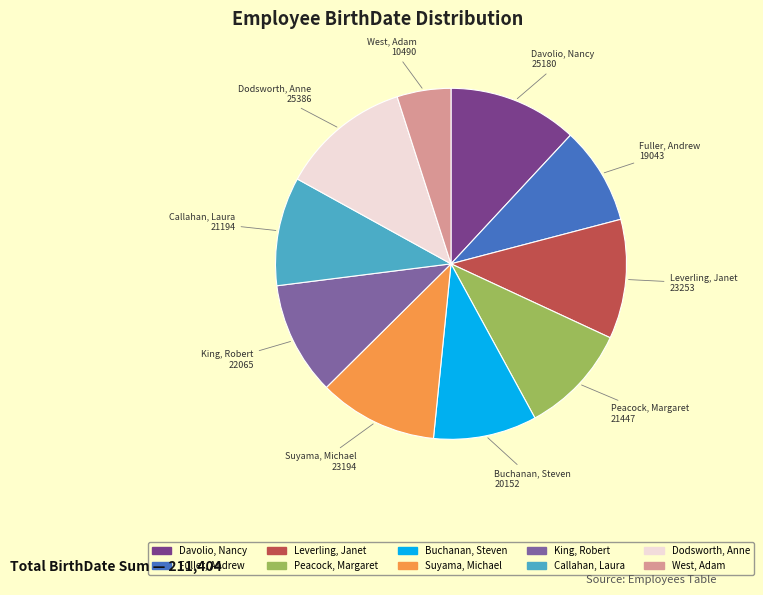

Is the sum of Callahan, Laura and West, Adam greater than half?

No